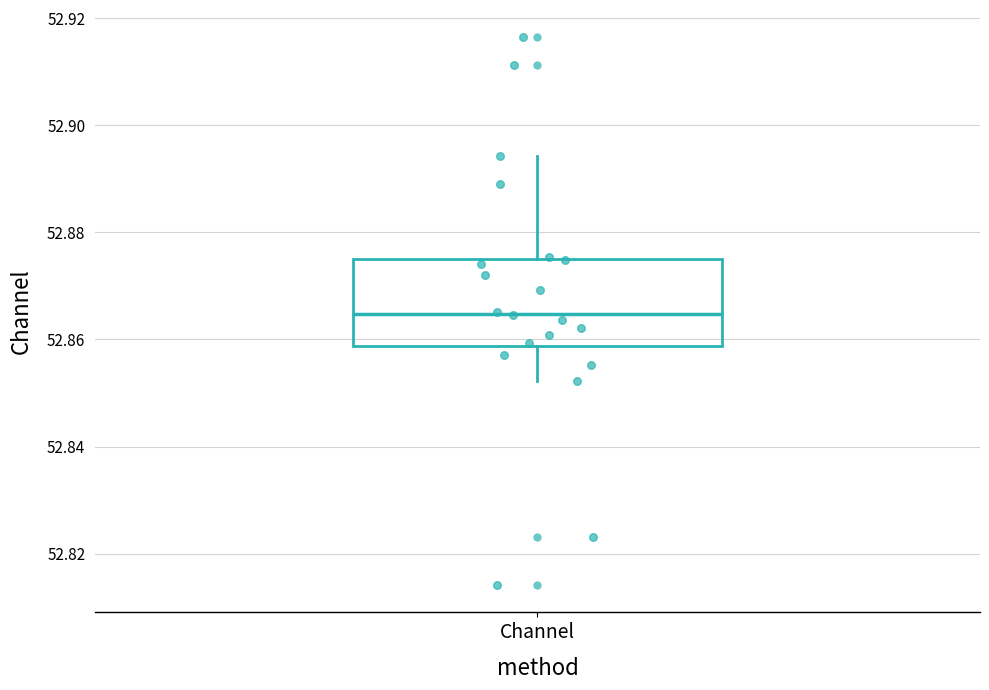

Read this box plot against the y-axis: the position of the median line, the range covered by the box, and the ends of both whiskers. The values are not printed on the chart, so give them approximately, as read against the axis.

median 52.864, box 52.858 to 52.876, whiskers 52.852 to 52.894